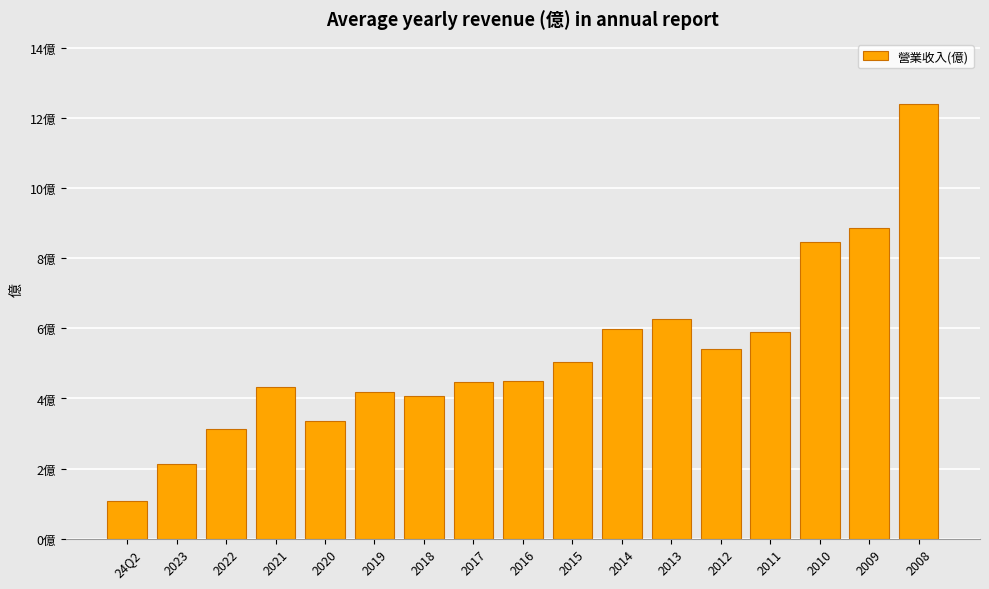

What is the minimum value shown in the chart?

1.1